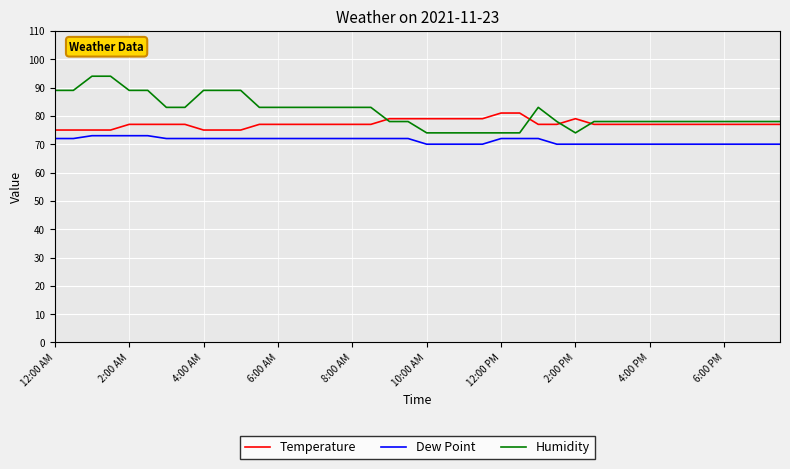

Rank the series by their average value, from lowest to highest.

Dew Point, Temperature, Humidity